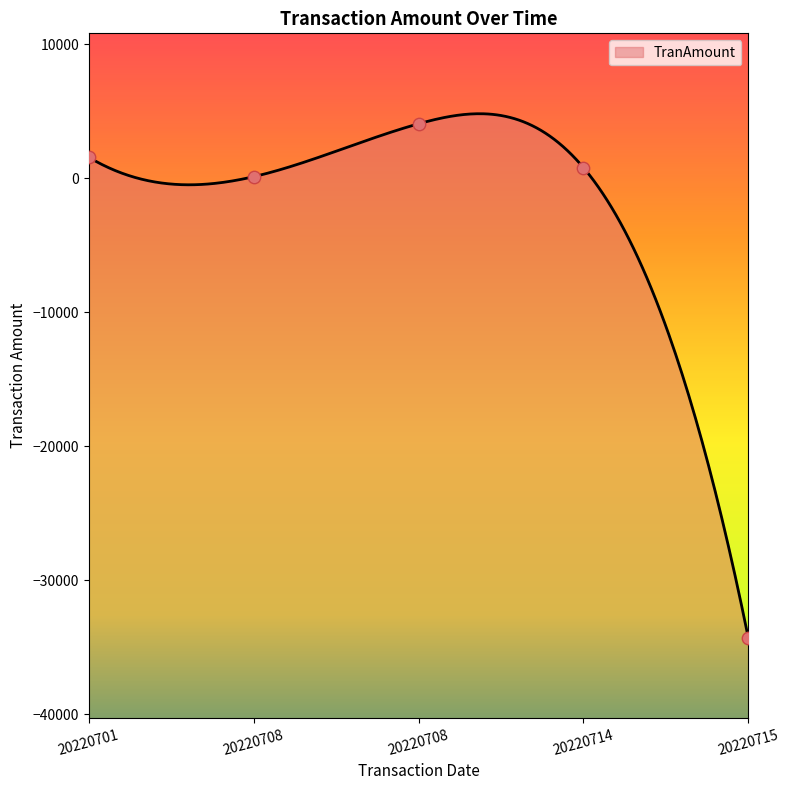

What is the change in value from 20220715 to 20220708?

+38364.2